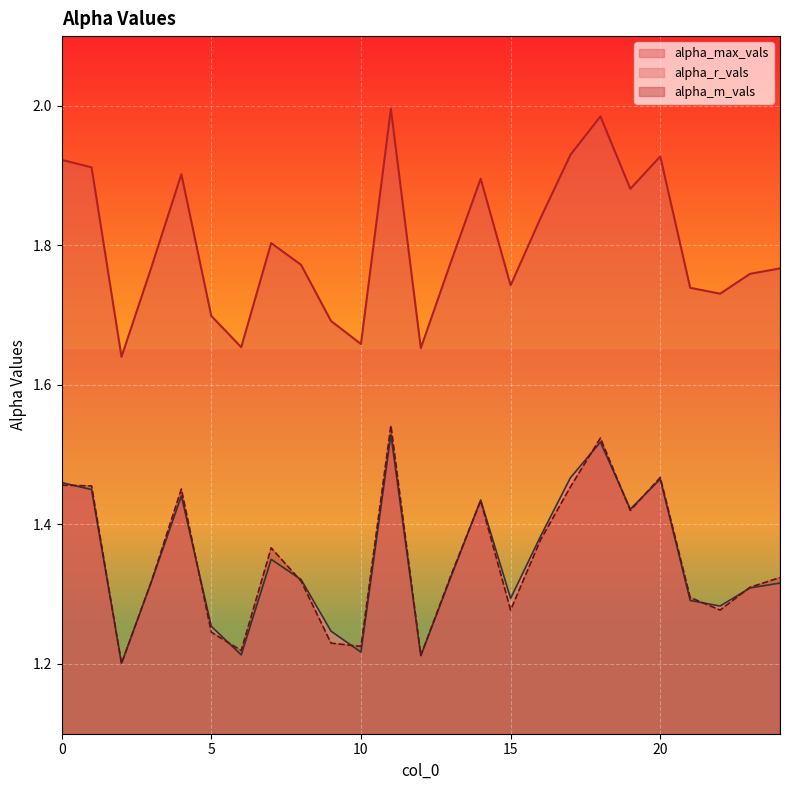

True or false: alpha_r_vals and alpha_m_vals intersect in this chart.

True